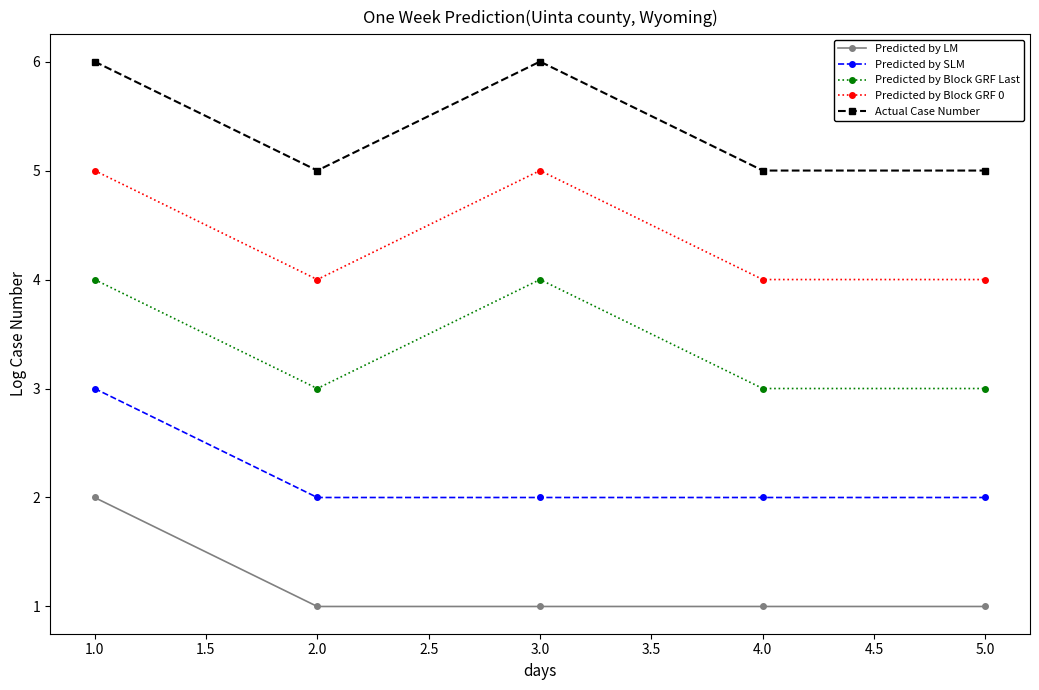

True or false: Predicted by Block GRF 0 and Predicted by SLM intersect in this chart.

False